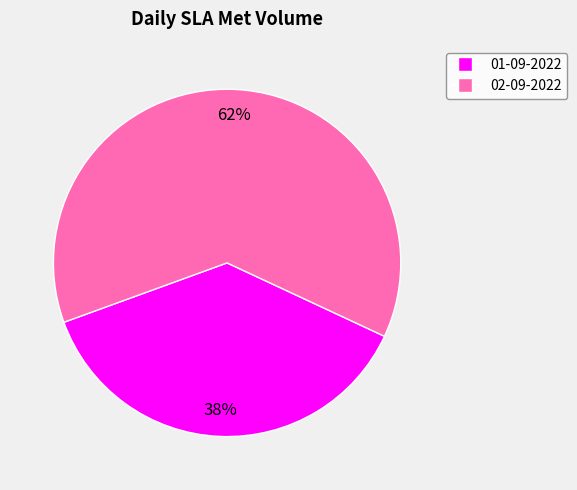

Is there any slice that represents more than half of the pie?

Yes